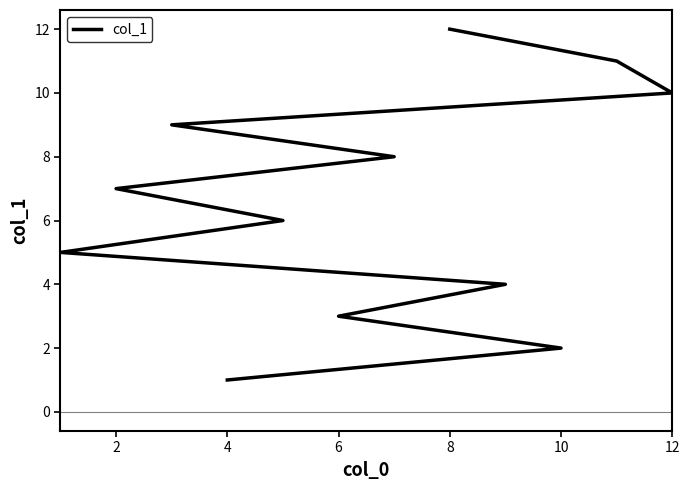

Which has a higher value, 6 or 4?

6